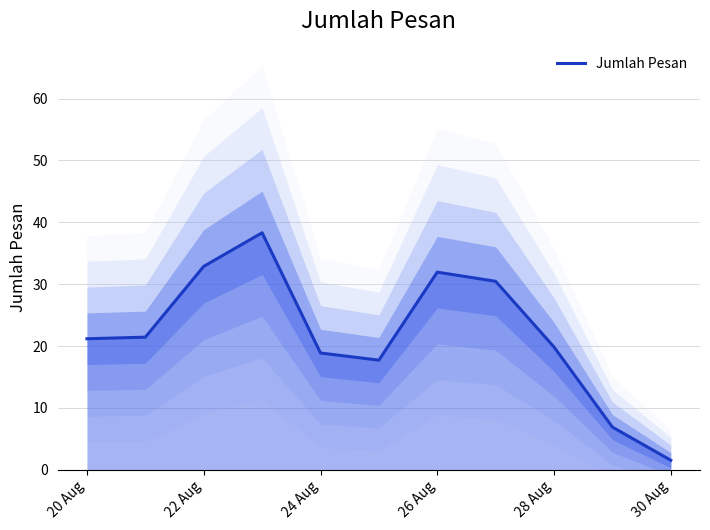

How many data points are less than 21?

5